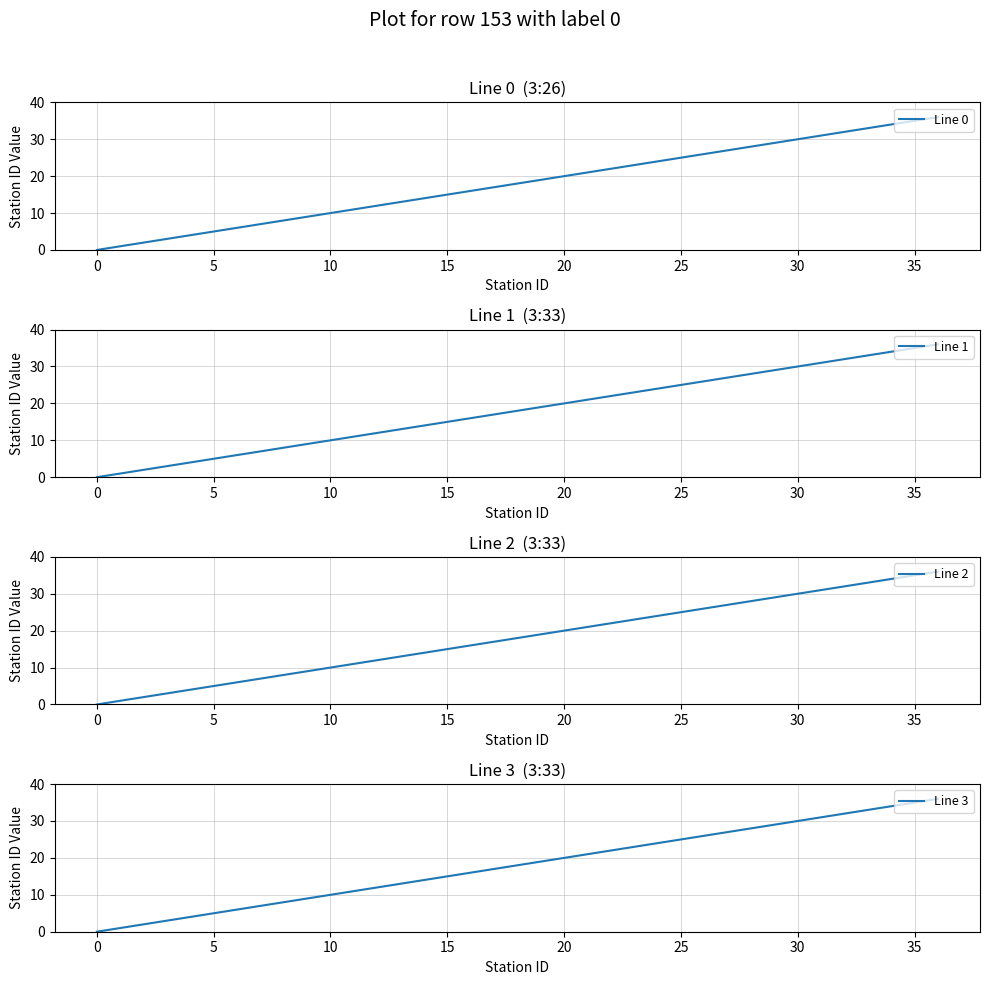

What is the value of the Line 0 point at the 23rd from the left?

22